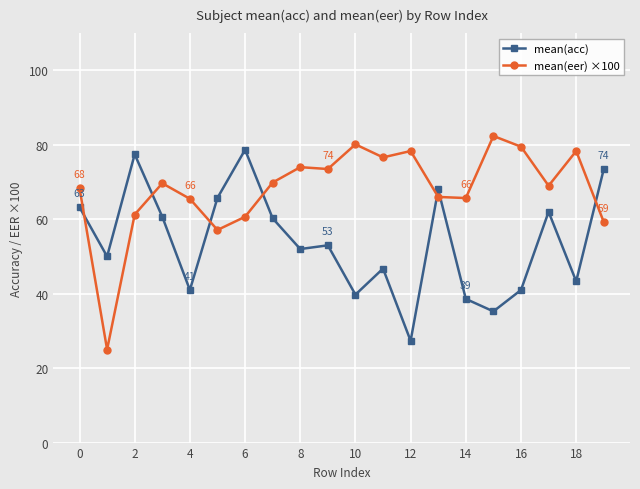

In mean(acc), how many points are higher than both neighbors (excluding endpoints)?

6